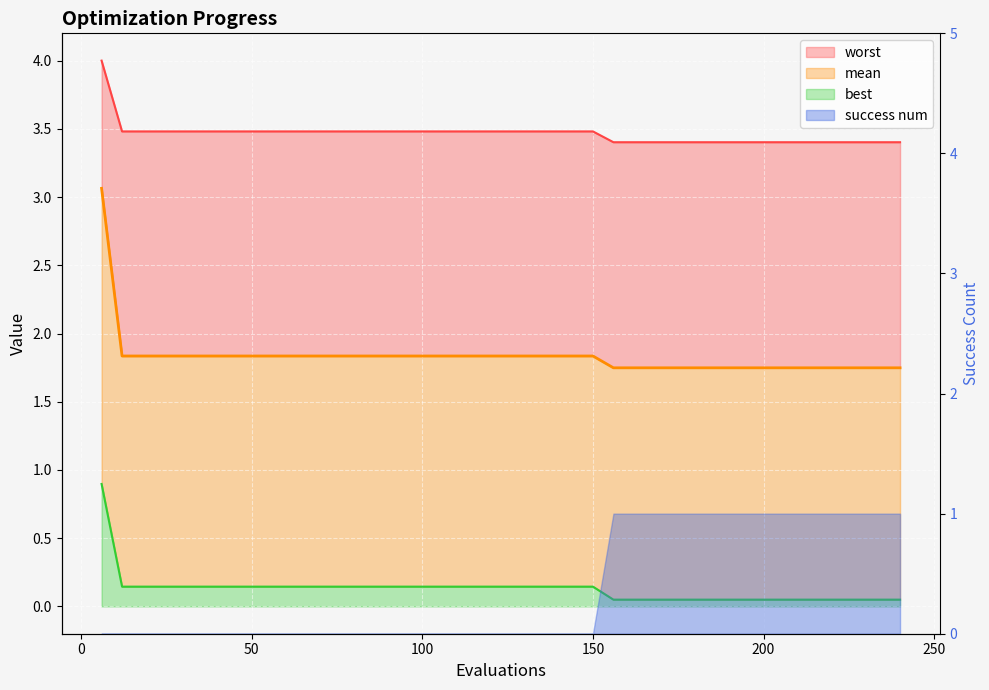

What is the value of the worst point at the 11th from the left?

3.5